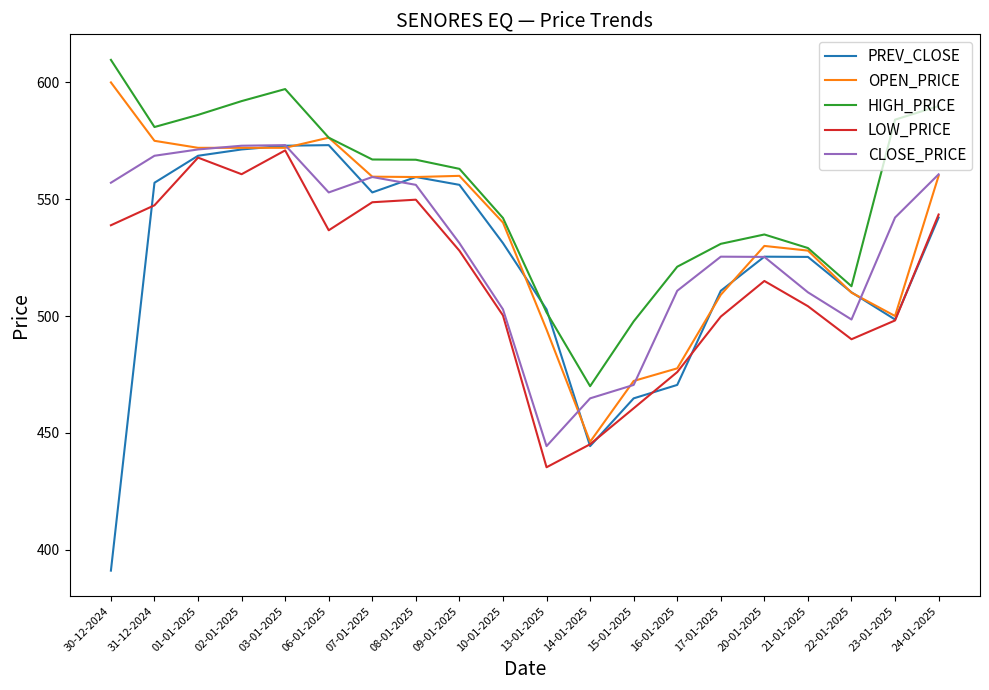

What is the average value of the PREV_CLOSE series?

521.4